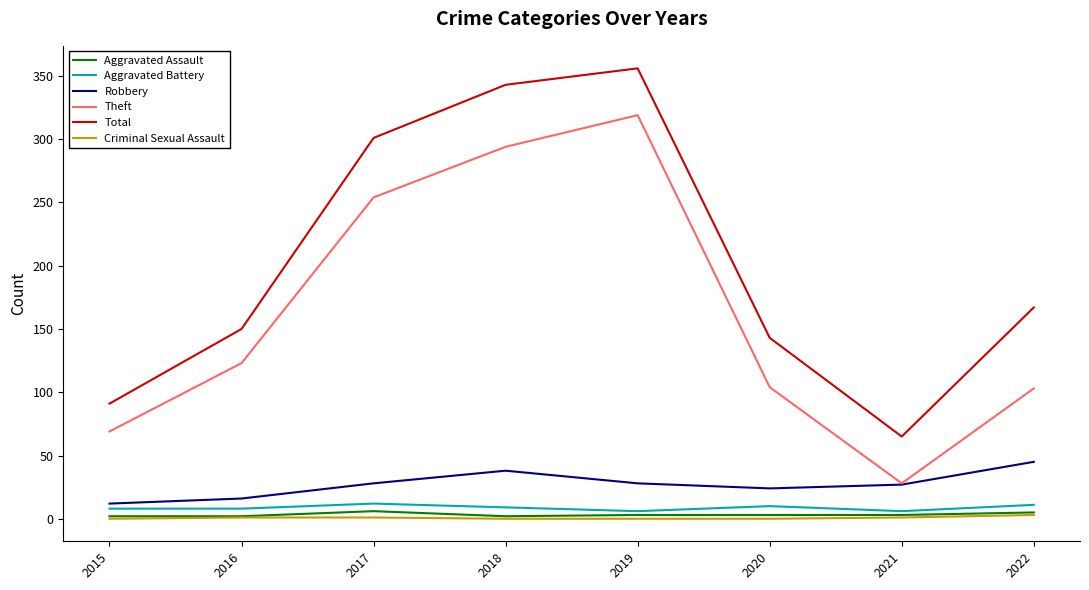

True or false: Criminal Sexual Assault has a value of 0 at 2019.

True